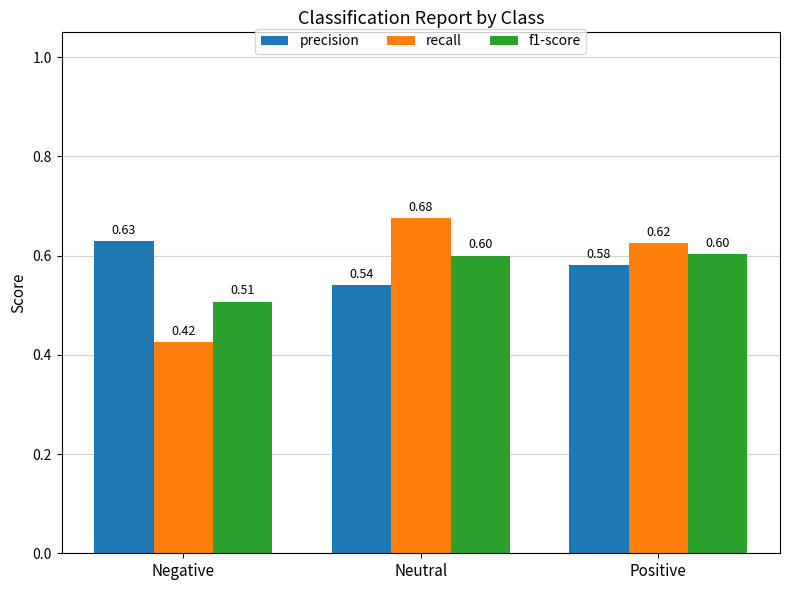

Where is f1-score nearest to the value 0?

Negative